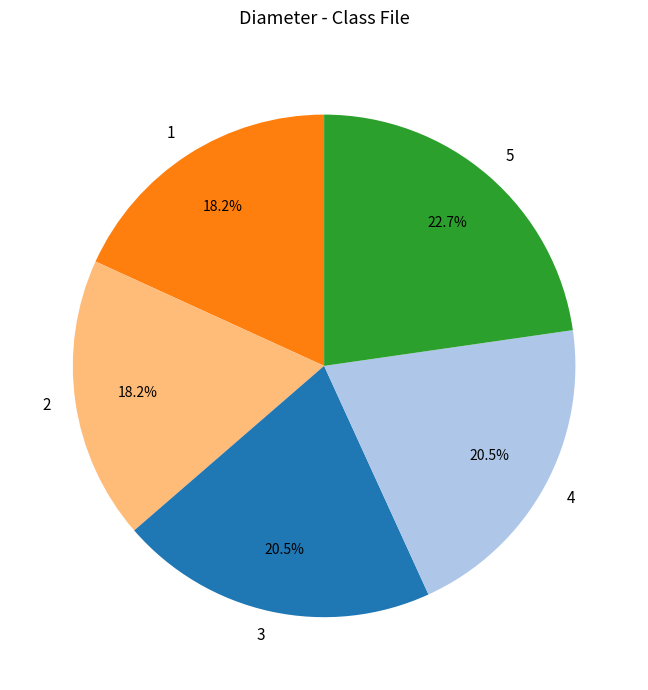

To the nearest percent, what percentage of the pie is 2?

18%